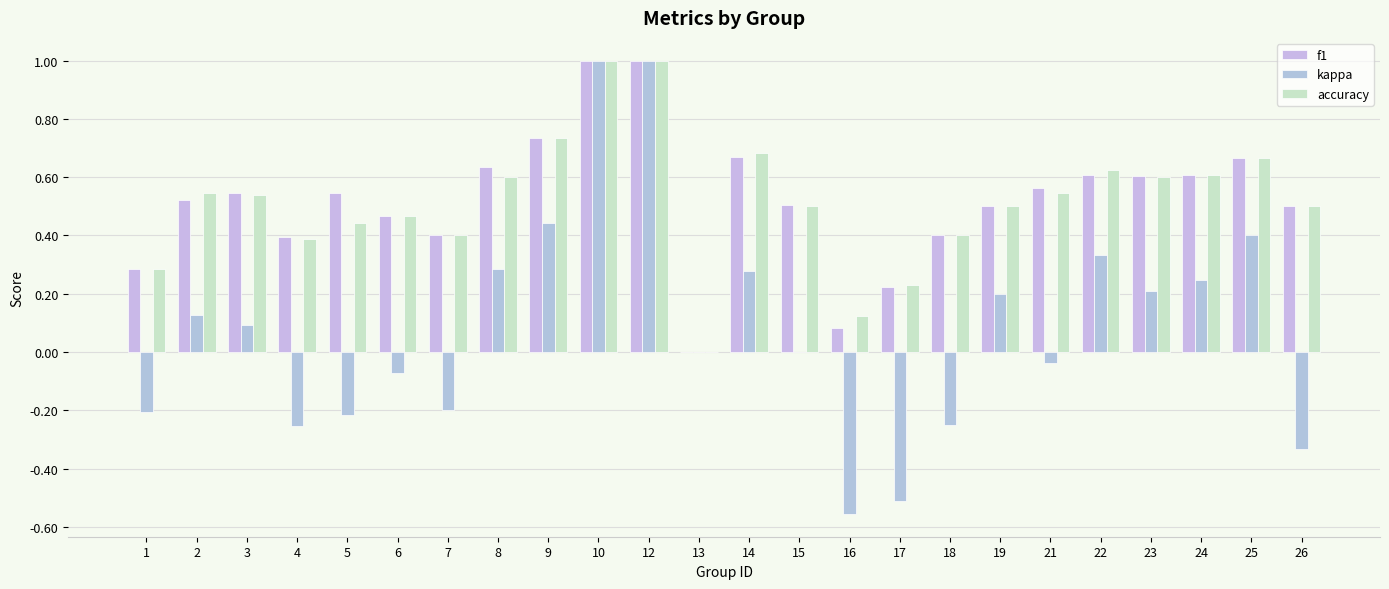

What is the average value of the accuracy series?

0.5